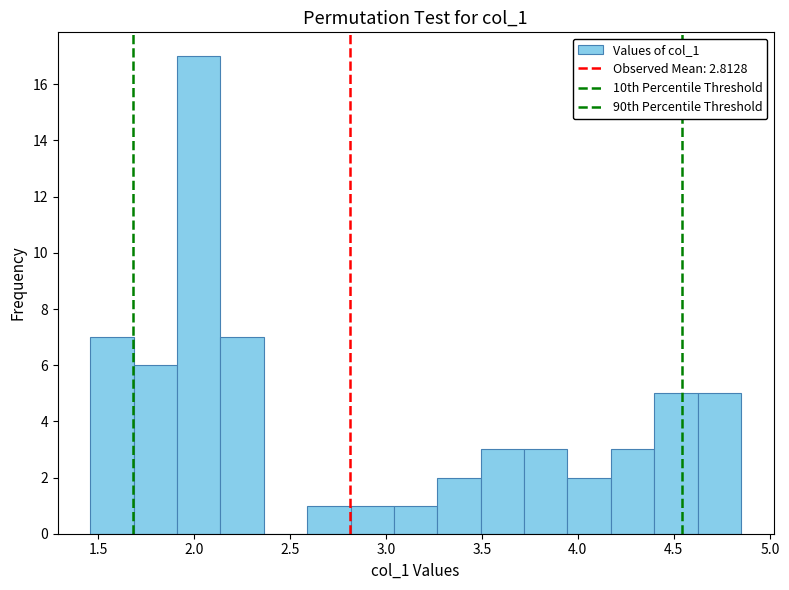

Over which range of the x-axis is the bar tallest?

1.90 to 2.15